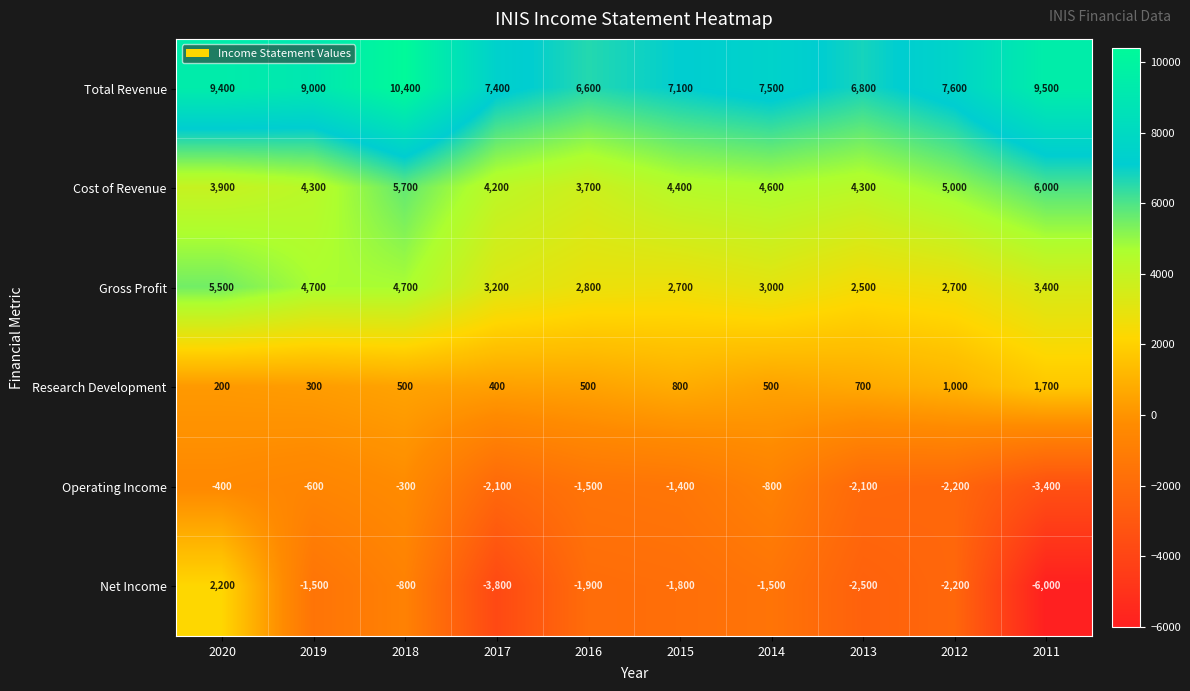

Which category has the lowest value in the Cost of Revenue series?

2016